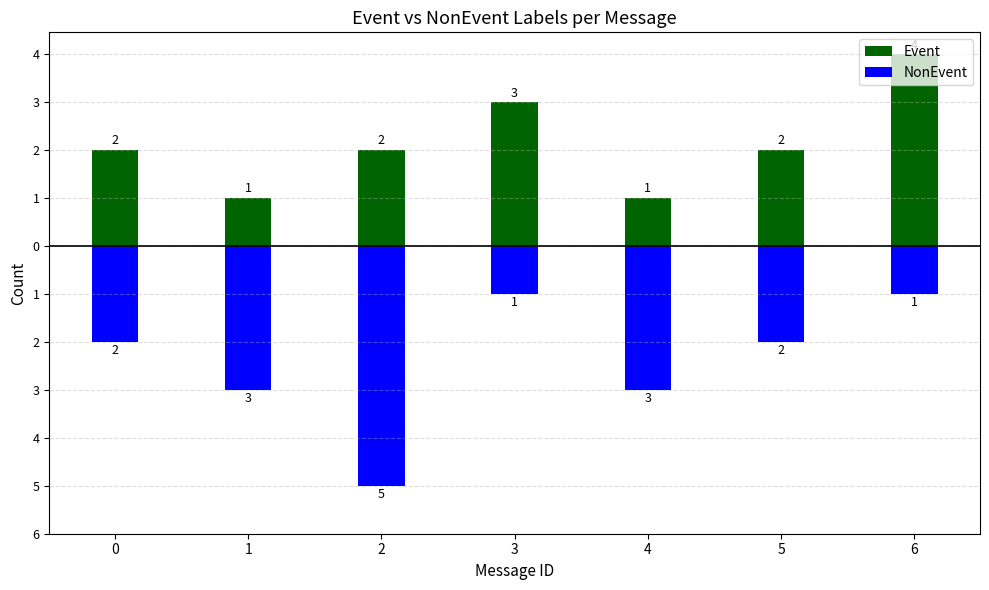

The value of NonEvent at 3 is 0. True or false?

False